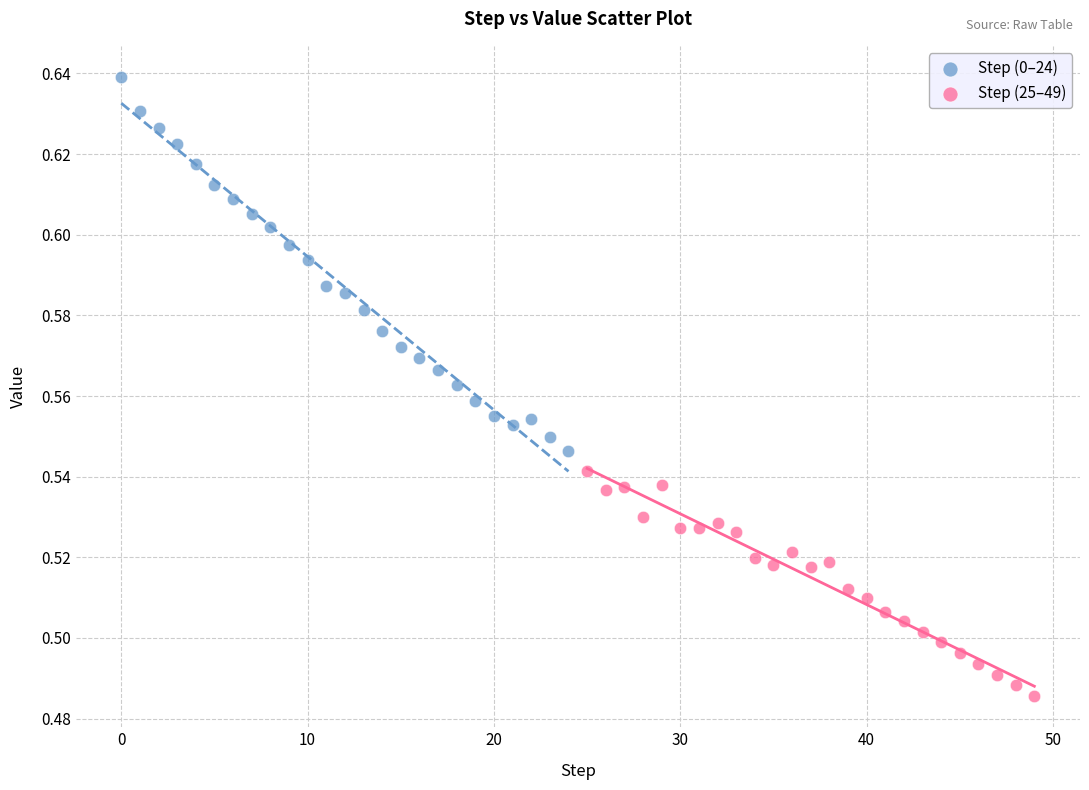

Which series reaches the minimum Y coordinate?

Step (25–49)